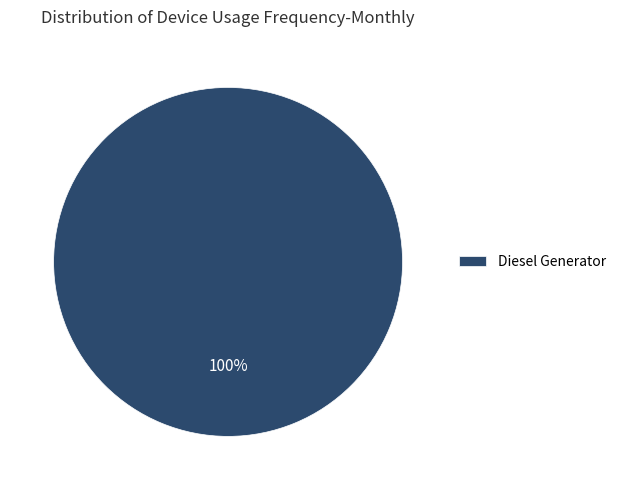

Count the number of slices in the pie.

1